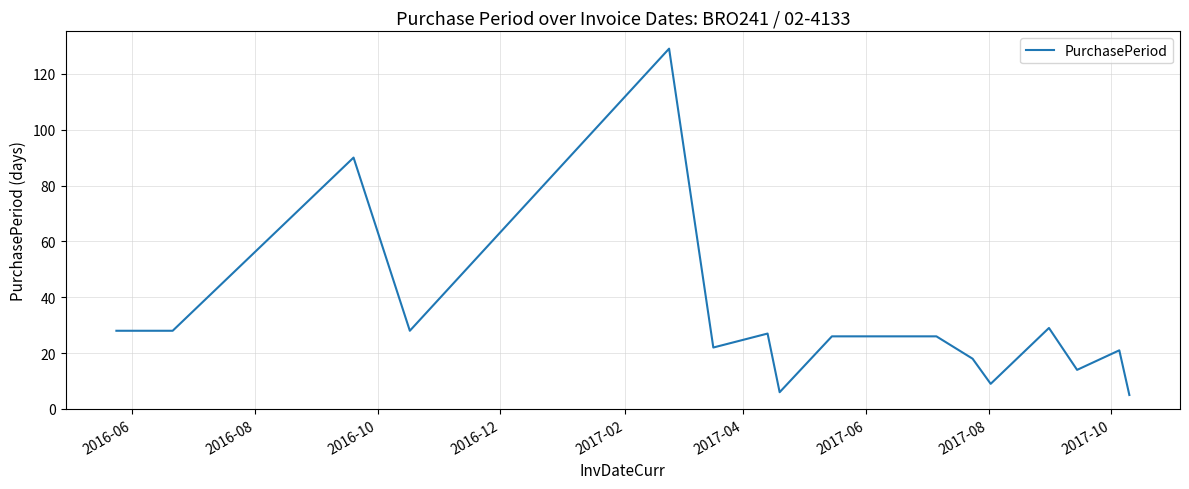

How many lines are shown in the chart?

1